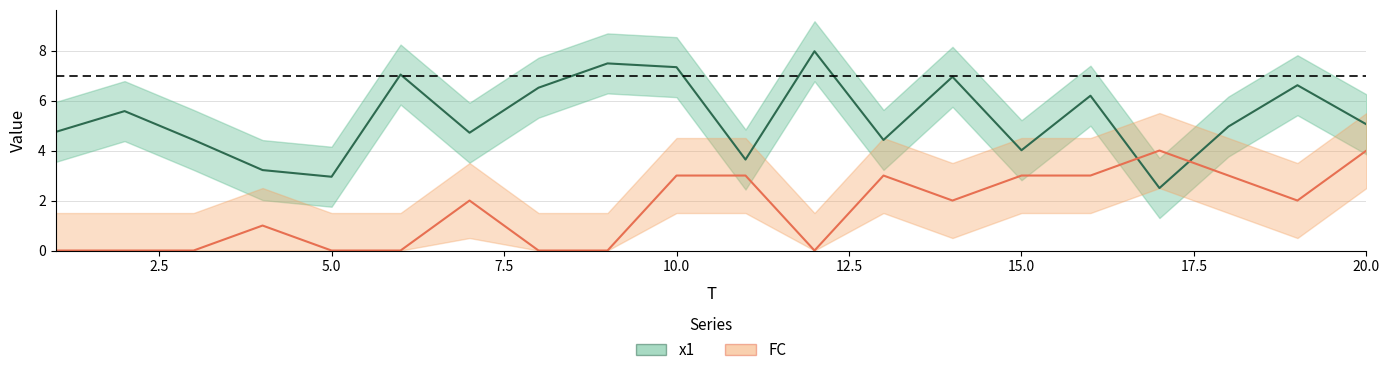

True or false: FC has a value of 1.1 at 7.

False